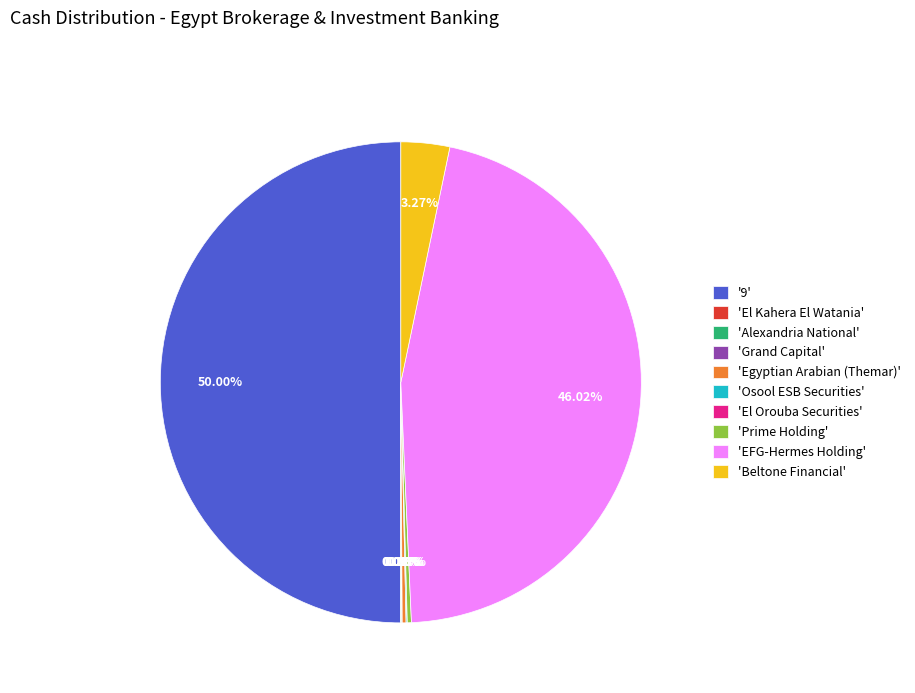

What is the largest slice in the pie chart?

'9'